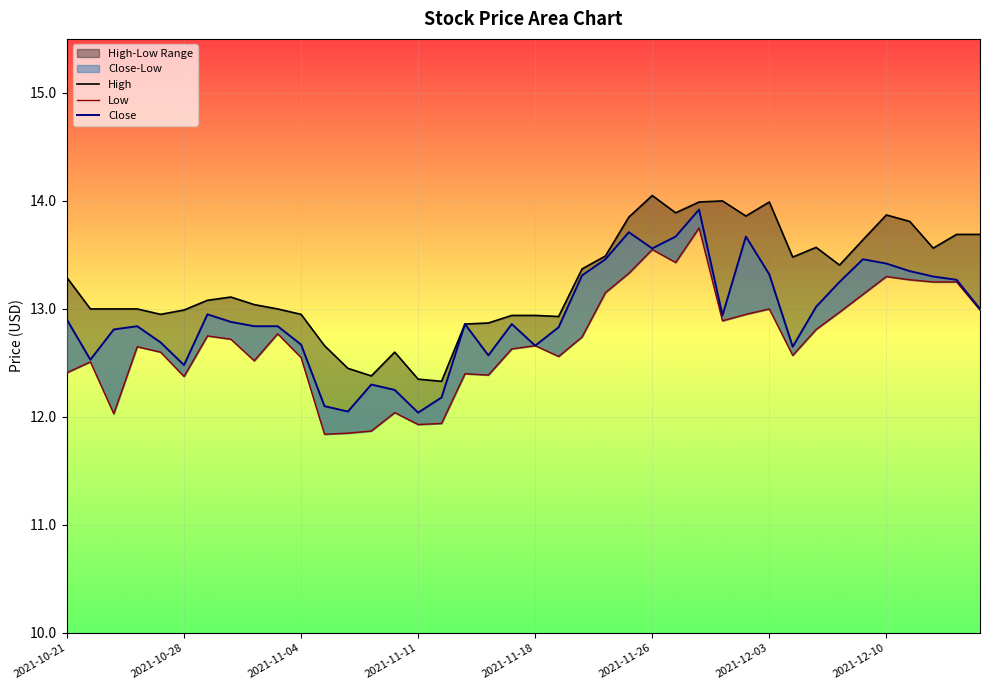

True or false: High and Close intersect in this chart.

False